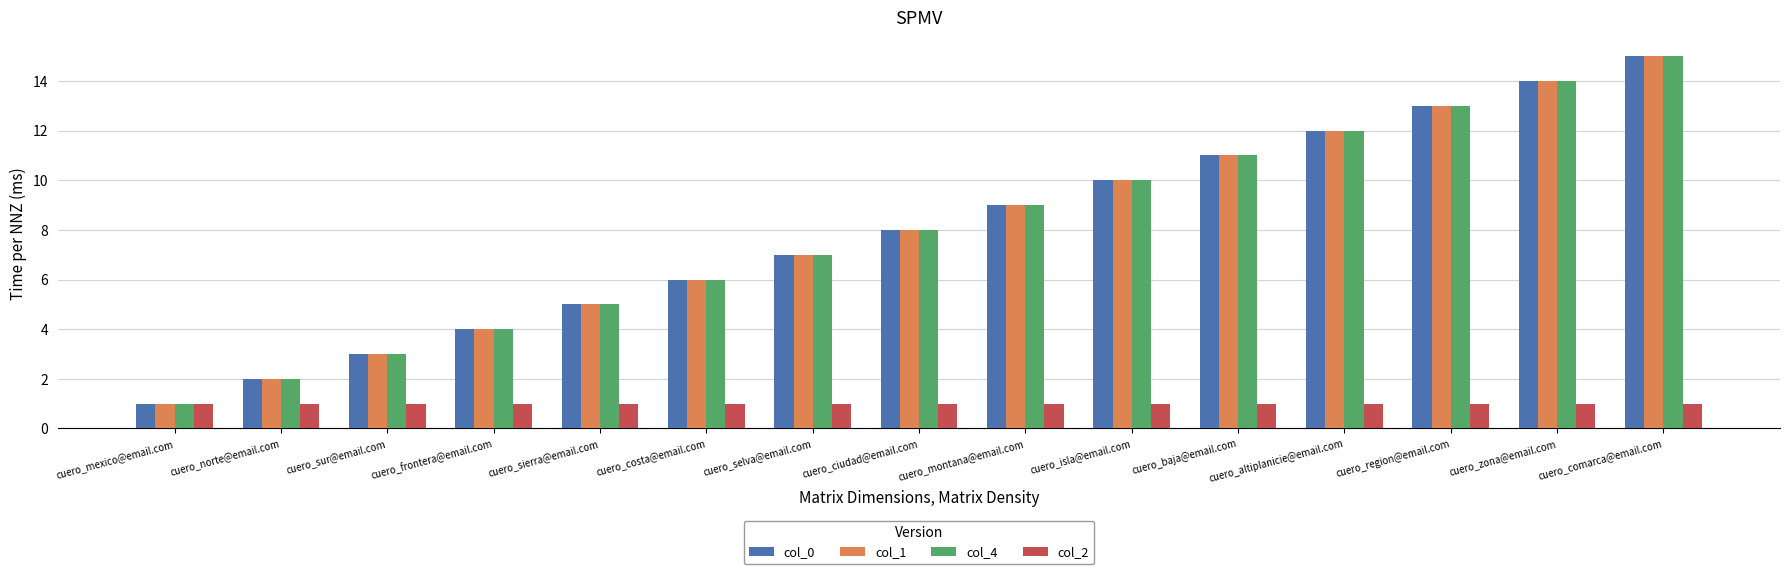

Rank the categories by col_0 value from highest to lowest.

cuero_comarca@email.com, cuero_zona@email.com, cuero_region@email.com, cuero_altiplanicie@email.com, cuero_baja@email.com, cuero_isla@email.com, cuero_montana@email.com, cuero_ciudad@email.com, cuero_selva@email.com, cuero_costa@email.com, cuero_sierra@email.com, cuero_frontera@email.com, cuero_sur@email.com, cuero_norte@email.com, cuero_mexico@email.com